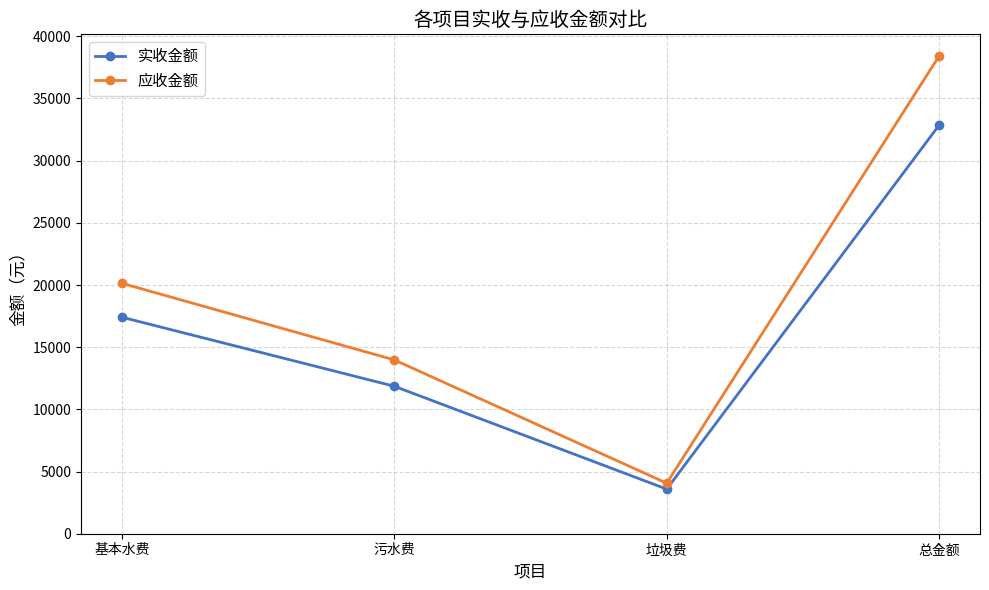

At 总金额, list the series in order from largest to smallest.

应收金额, 实收金额